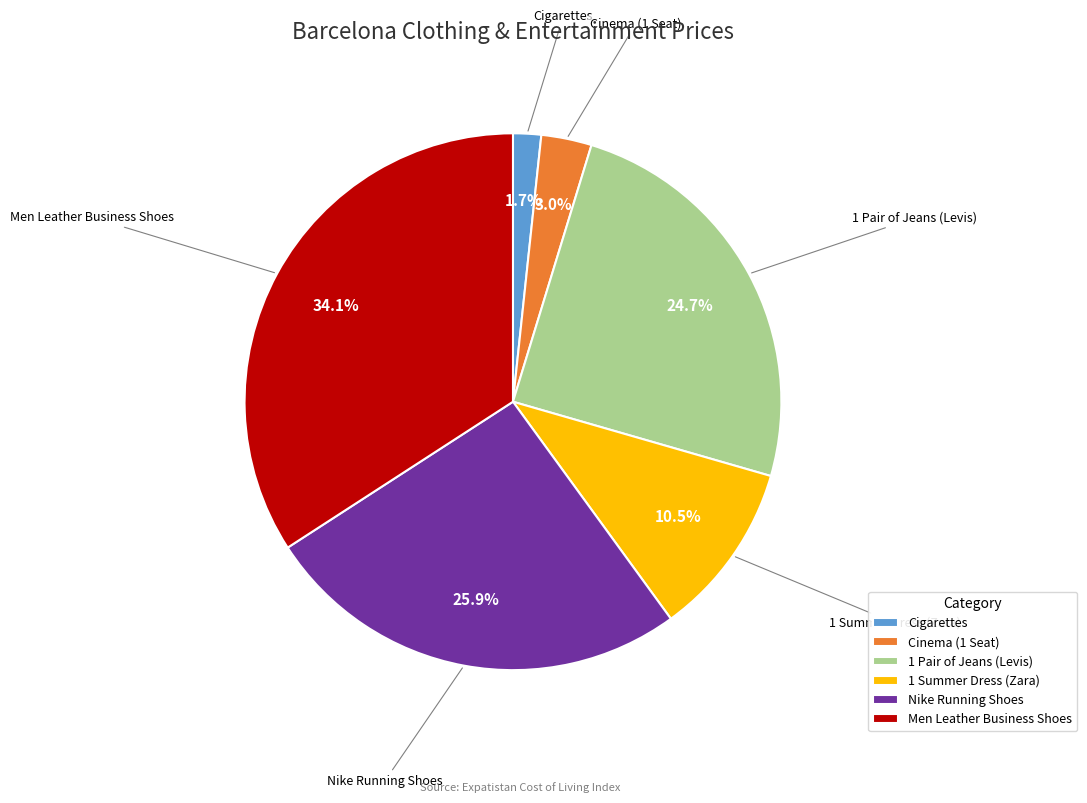

What is the smallest slice in the pie chart?

Cigarettes